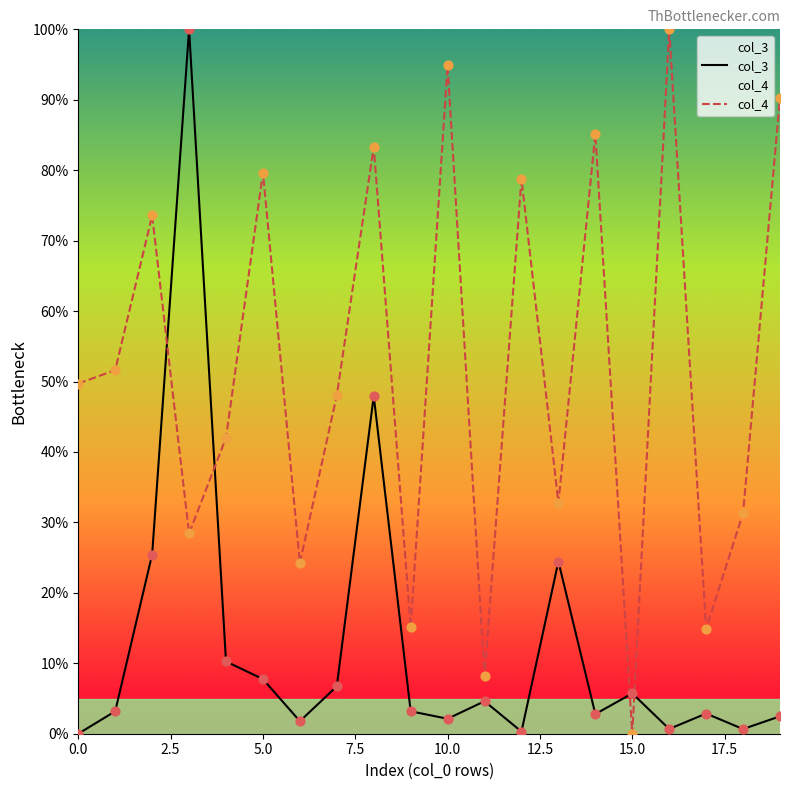

Which series has the largest total across all categories?

col_4